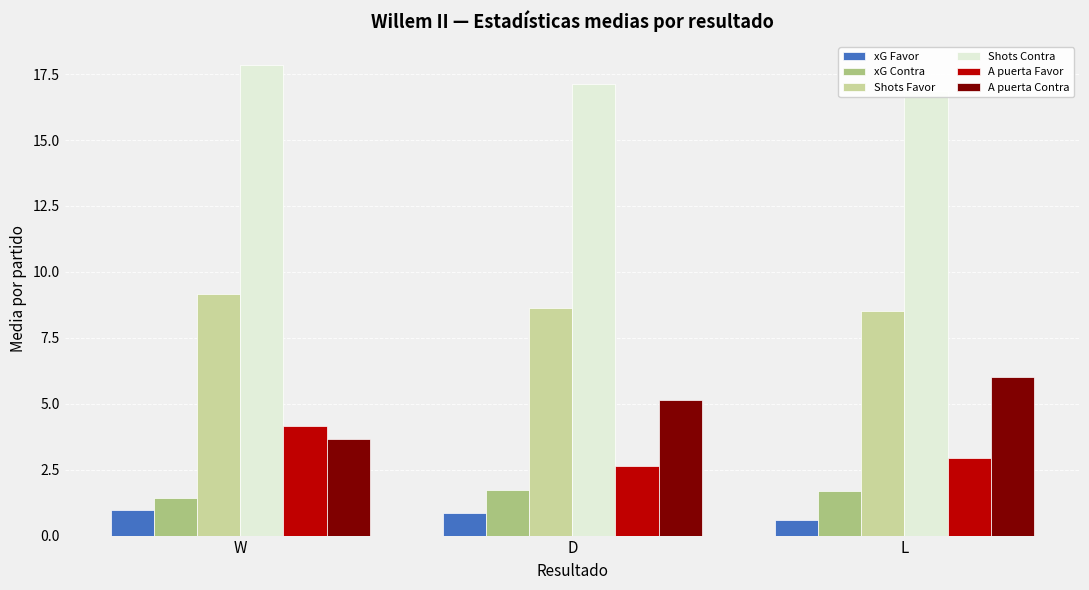

The xG Contra series shows 1.7 at L. True or false?

True